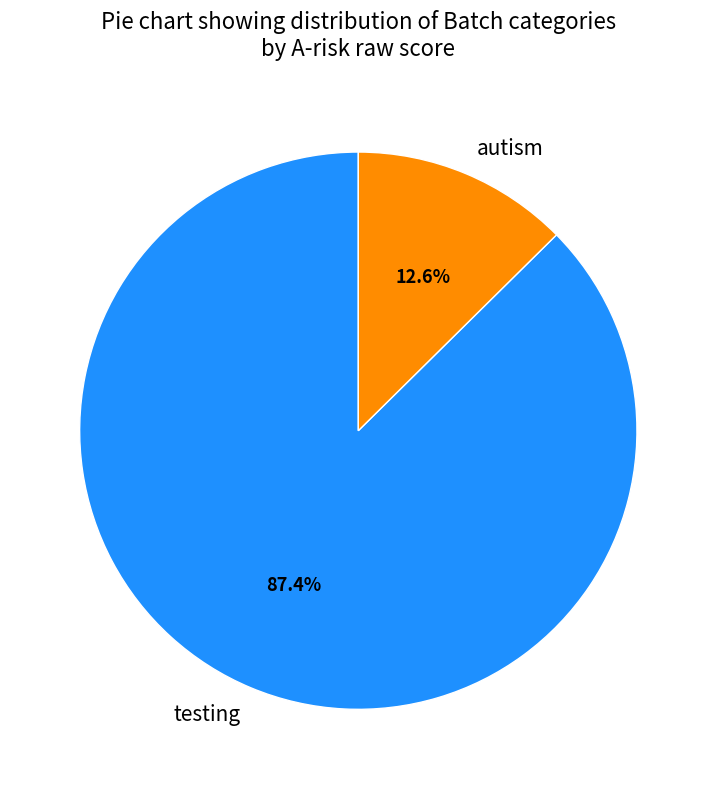

Between autism and testing, which is larger?

testing